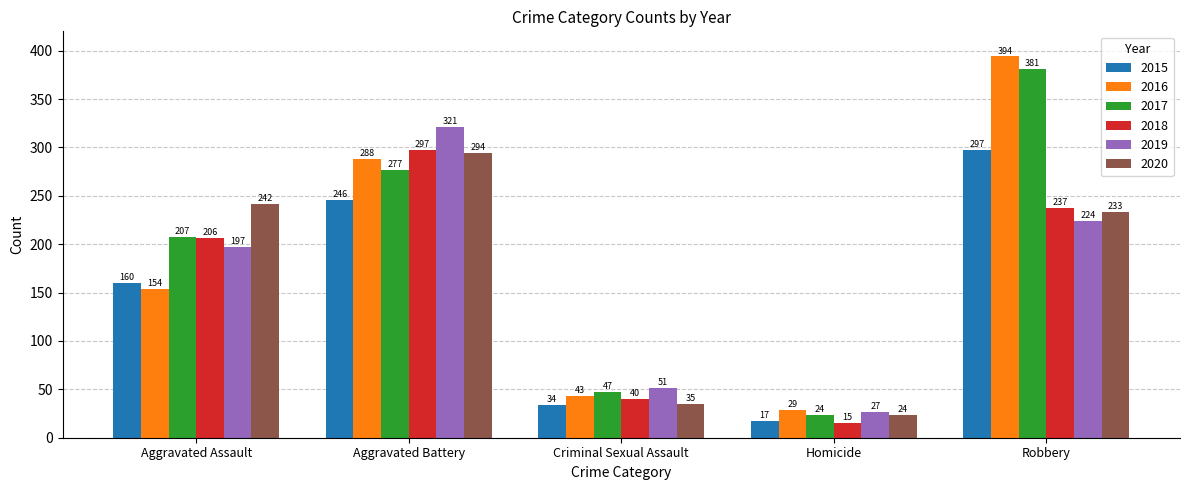

Reading right to left, what are all the values shown in this chart?

2015: Robbery=297	Homicide=17	Criminal Sexual Assault=34	Aggravated Battery=246	Aggravated Assault=160
2016: Robbery=394	Homicide=29	Criminal Sexual Assault=43	Aggravated Battery=288	Aggravated Assault=154
2017: Robbery=381	Homicide=24	Criminal Sexual Assault=47	Aggravated Battery=277	Aggravated Assault=207
2018: Robbery=237	Homicide=15	Criminal Sexual Assault=40	Aggravated Battery=297	Aggravated Assault=206
2019: Robbery=224	Homicide=27	Criminal Sexual Assault=51	Aggravated Battery=321	Aggravated Assault=197
2020: Robbery=233	Homicide=24	Criminal Sexual Assault=35	Aggravated Battery=294	Aggravated Assault=242